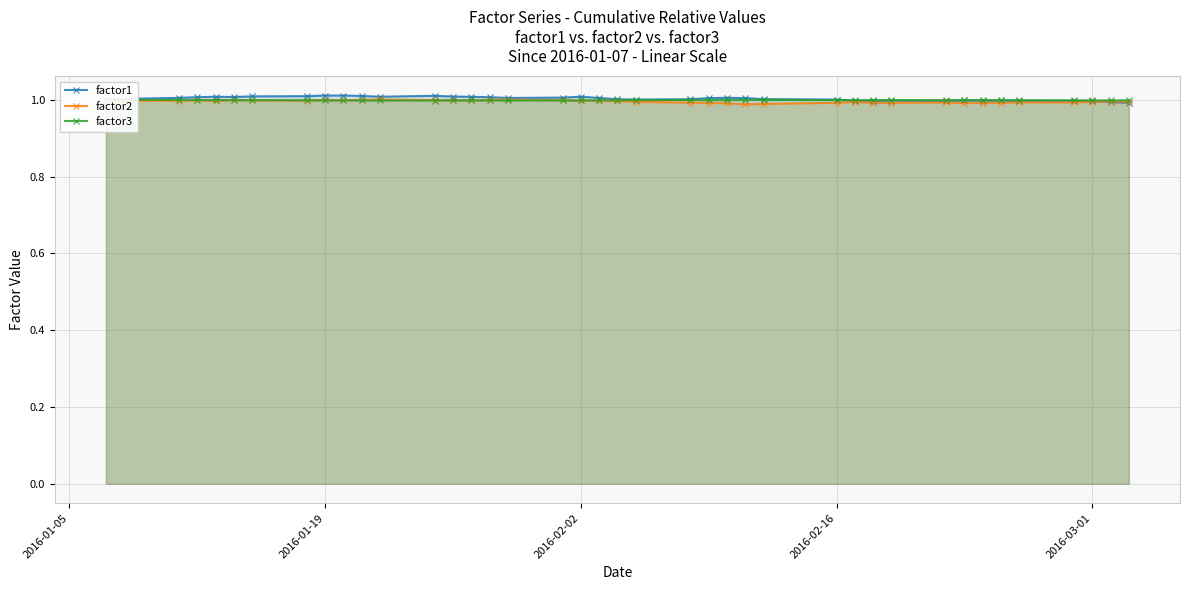

How many times do factor1 and factor3 cross each other?

1